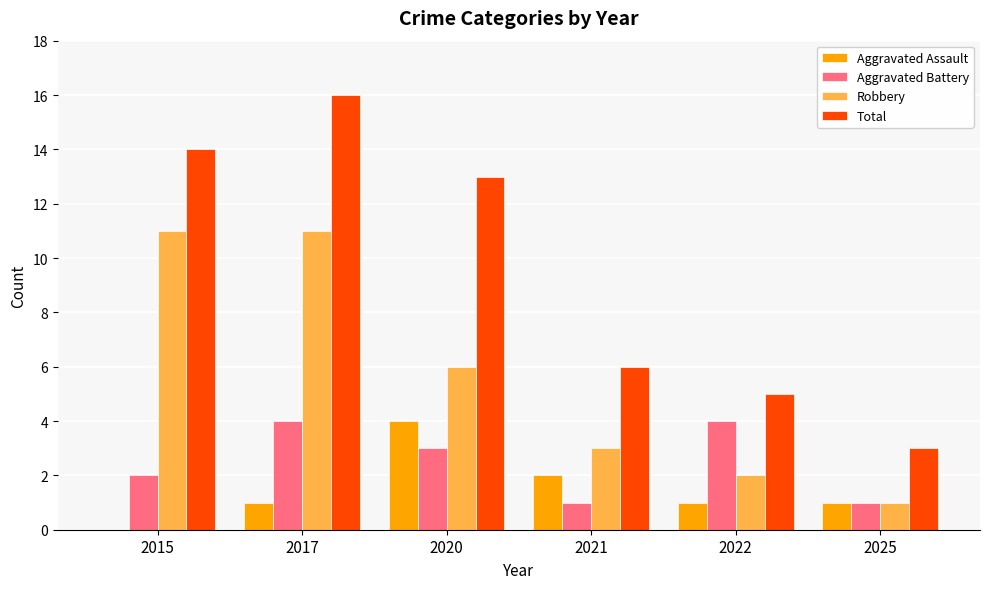

How many groups of bars are there?

6